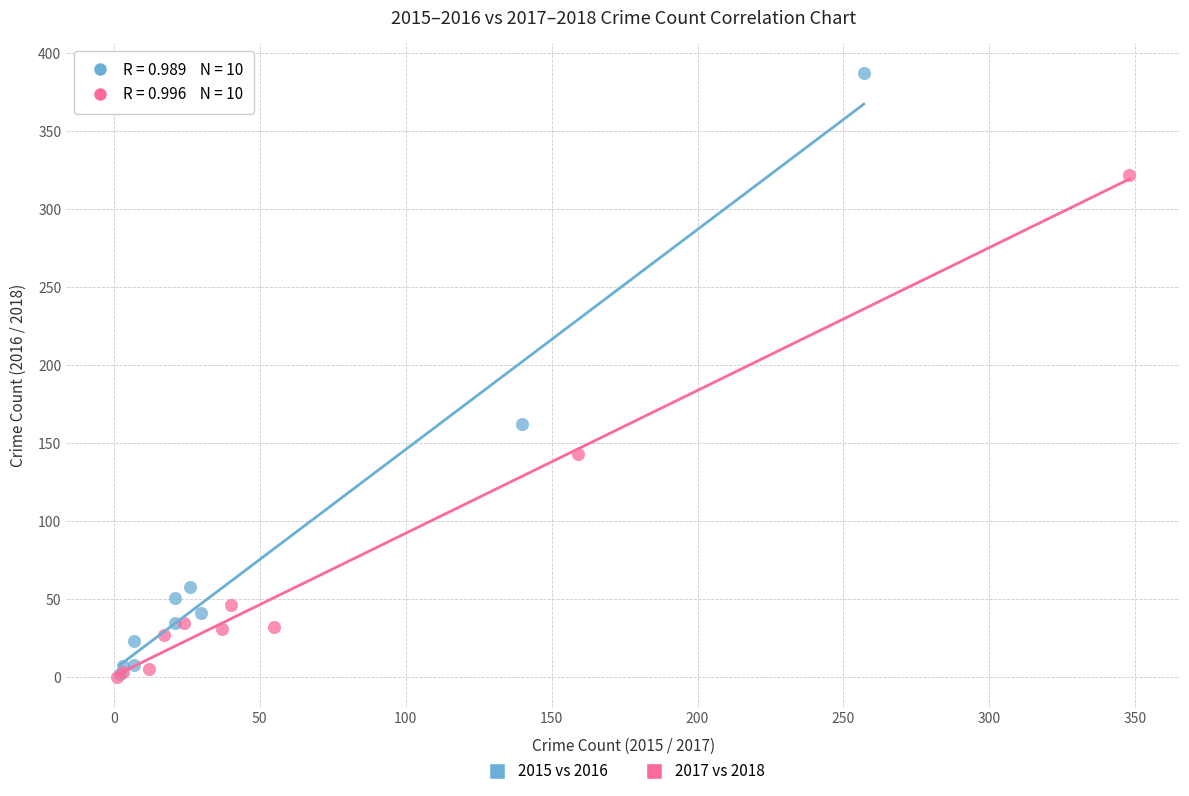

Which series contains the highest Y value?

2015 vs 2016